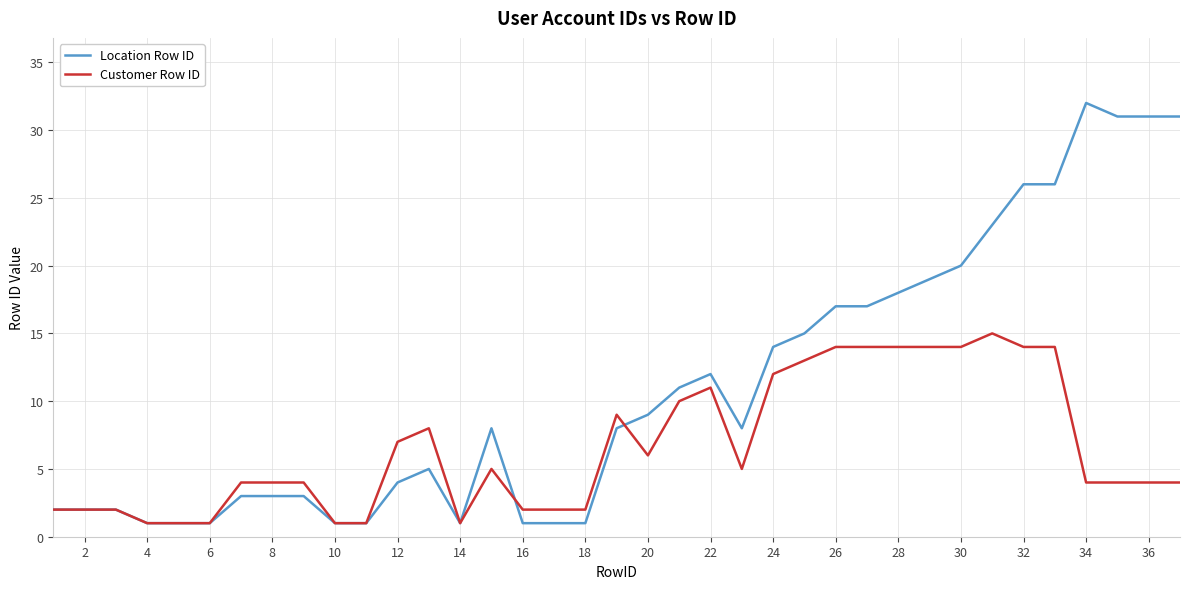

True or false: Customer Row ID has more than 2 points higher than both neighbors.

True